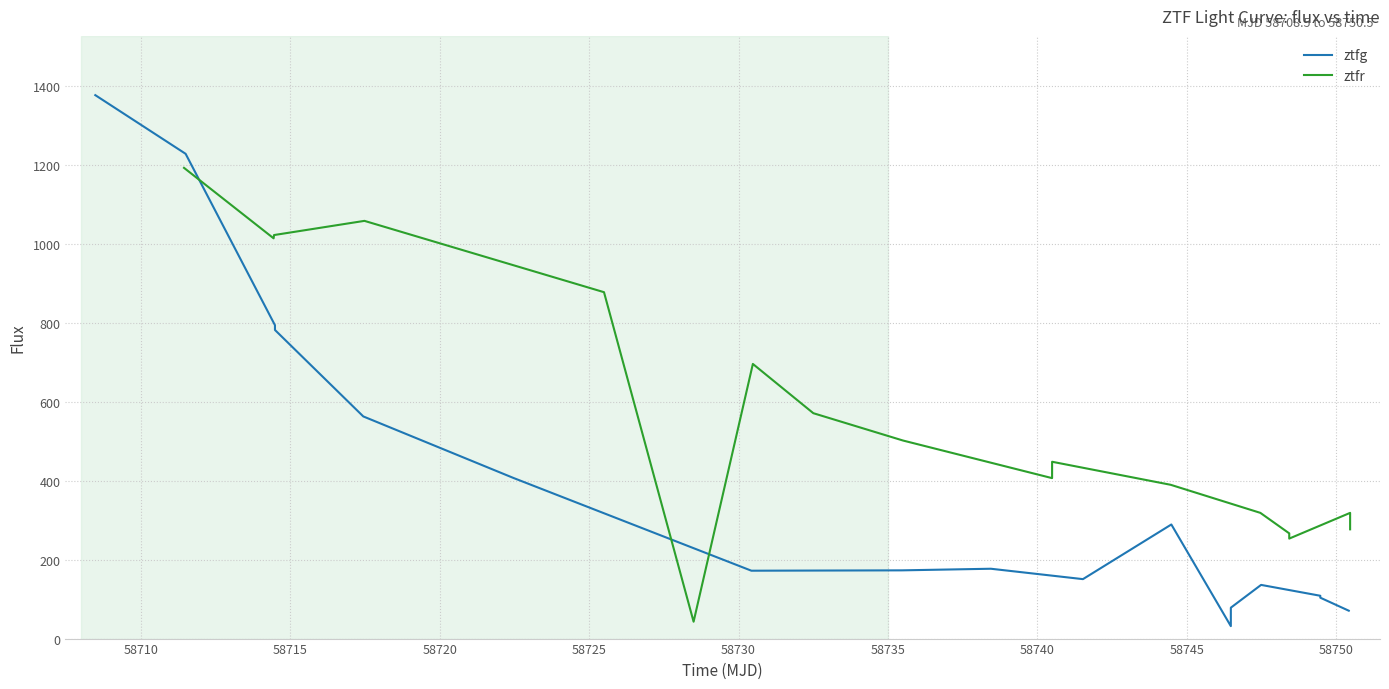

What is the difference between the maximum and minimum values in the ztfg series?

1344.1